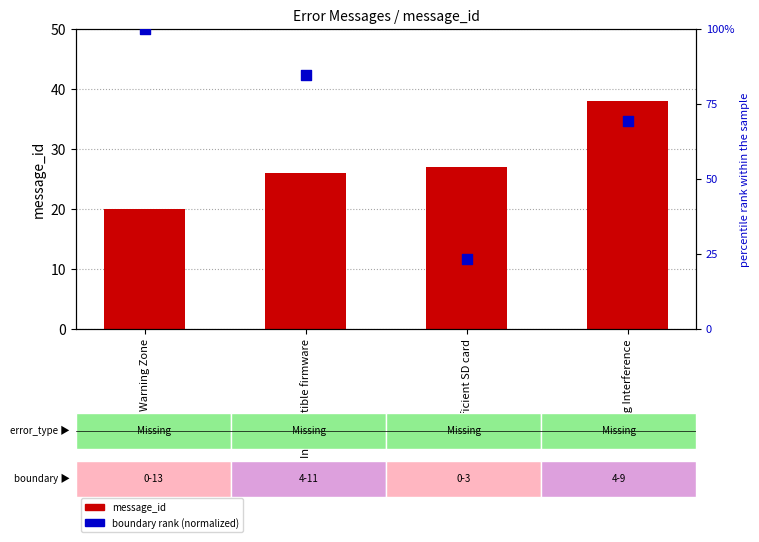

Which series has the widest spread of Y values?

boundary rank